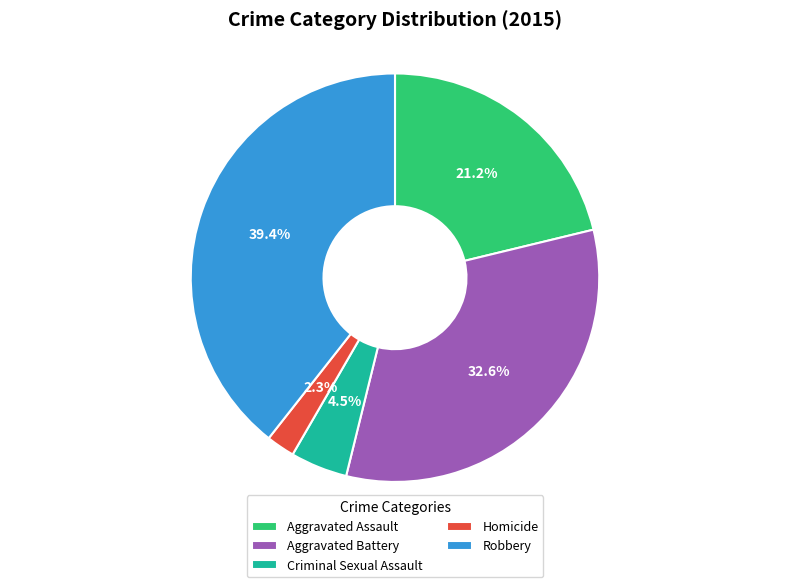

The Homicide slice represents 2% of the pie. True or false?

True